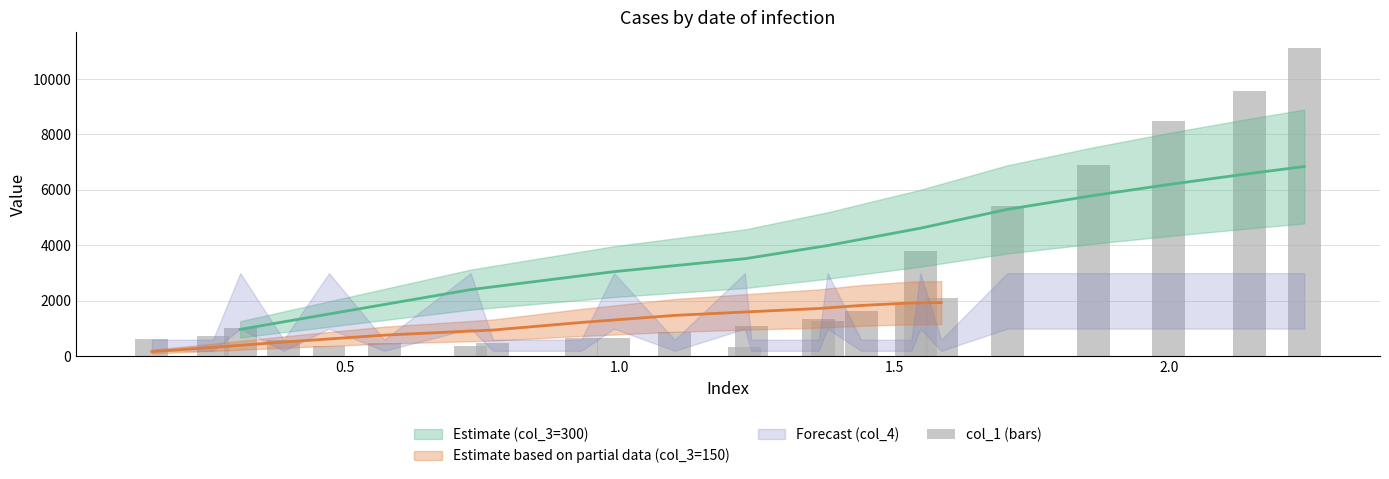

The chart shows a value of 11514.3 at 2.0. True or false?

False